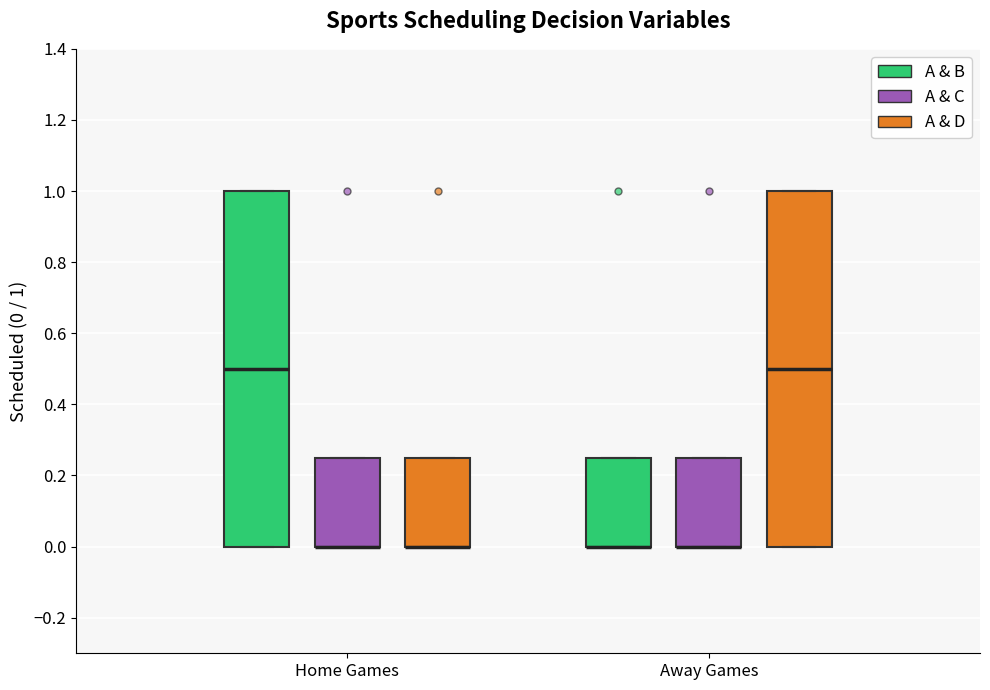

Reading left to right, read every box against the y-axis: the position of its median line, the range the box covers, and the ends of its whiskers. The values are not printed on the chart, so give them approximately, as read against the axis.

Home Games (A & B): median 0.50, box 0.00 to 1.00, whiskers 0.00 to 1.00
Home Games (A & C): median 0.00 (drawn on the box's lower edge), box 0.00 to 0.26, whiskers 0.00 to 0.26
Home Games (A & D): median 0.00 (drawn on the box's lower edge), box 0.00 to 0.26, whiskers 0.00 to 0.26
Away Games (A & B): median 0.00 (drawn on the box's lower edge), box 0.00 to 0.26, whiskers 0.00 to 0.26
Away Games (A & C): median 0.00 (drawn on the box's lower edge), box 0.00 to 0.26, whiskers 0.00 to 0.26
Away Games (A & D): median 0.50, box 0.00 to 1.00, whiskers 0.00 to 1.00